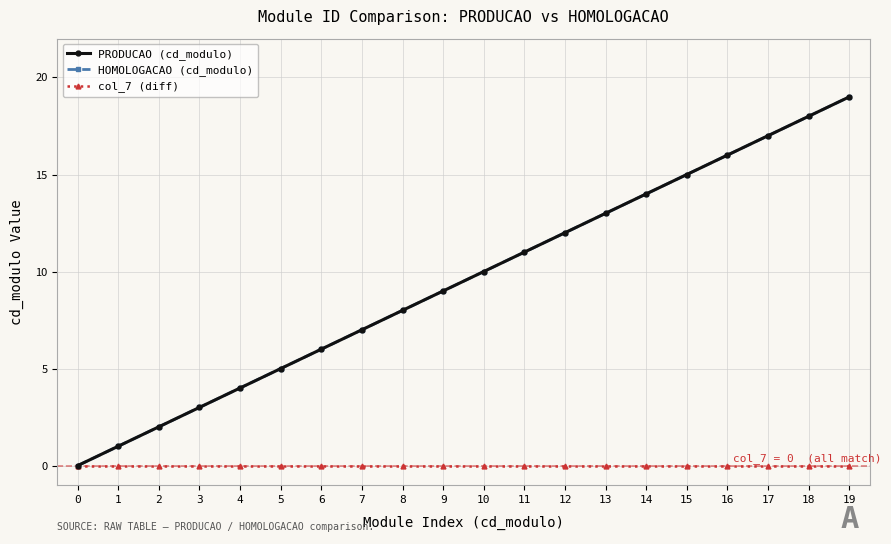

True or false: PRODUCAO (cd_modulo) and col_7 (diff) intersect in this chart.

False